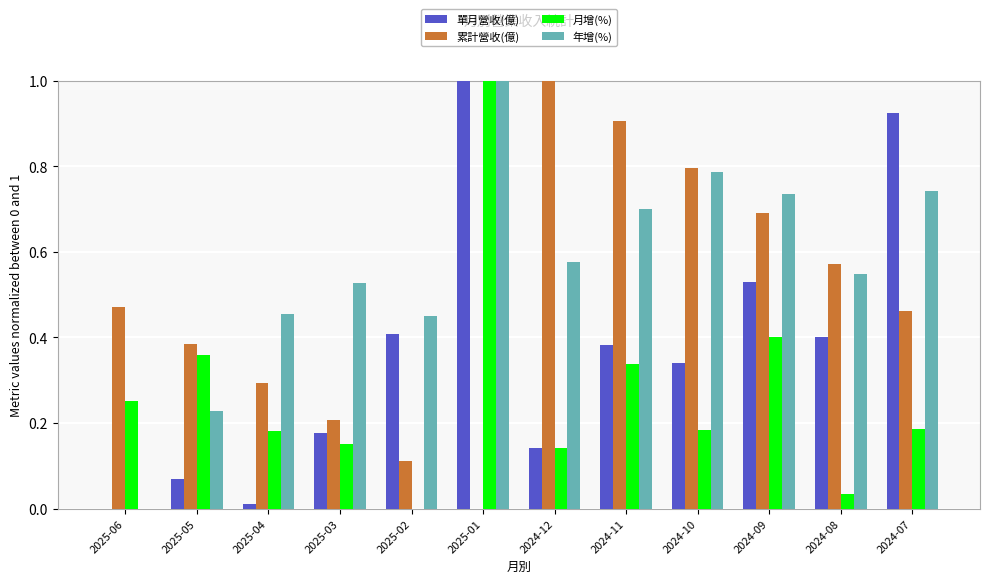

Does the chart contain stacked bars?

No